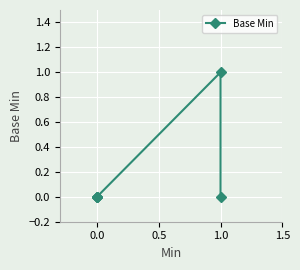

How many distinct data groups are displayed?

1